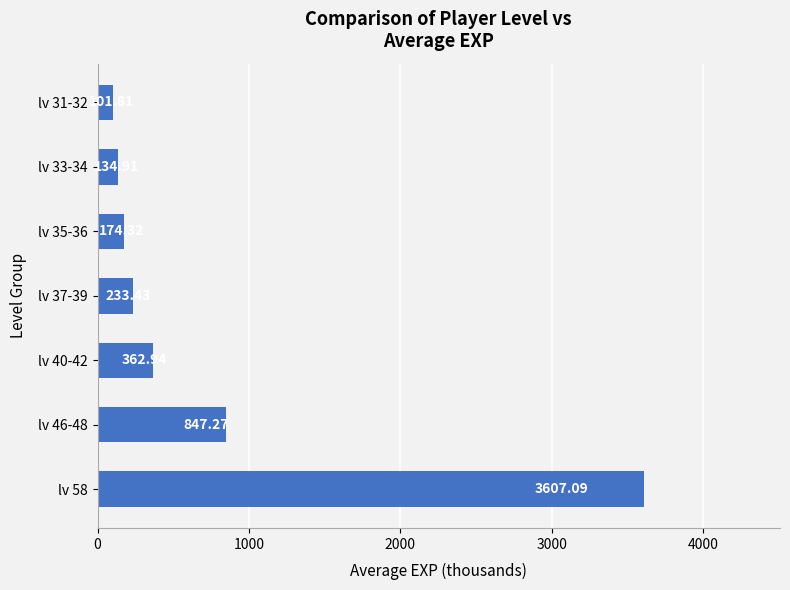

Which category has the lowest value across all series?

lv 31-32